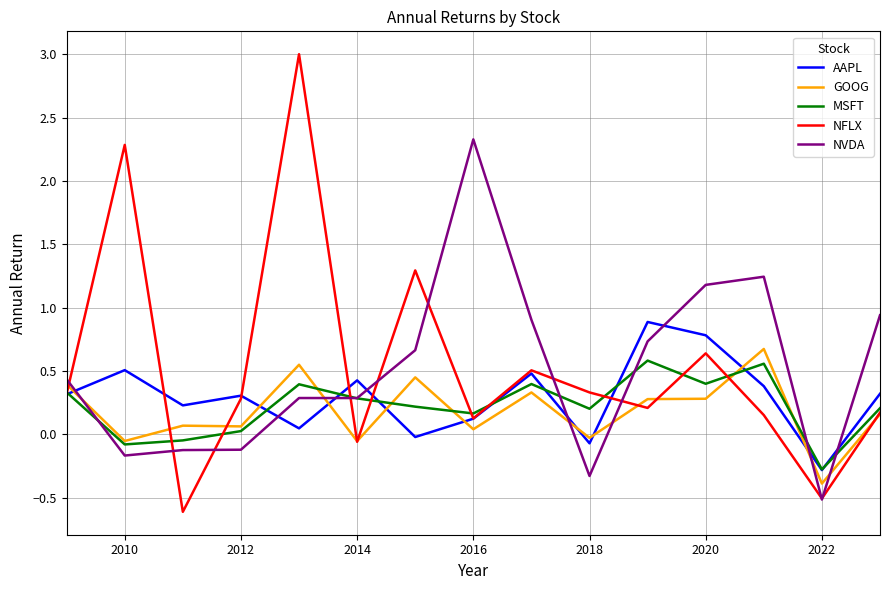

What is the difference between the maximum and minimum values in the GOOG series?

1.1